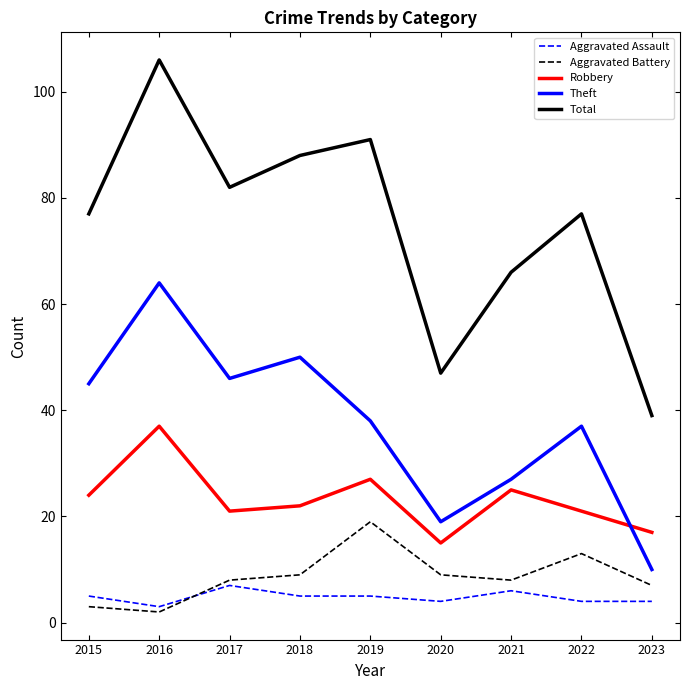

True or false: Total has a value of 137 at 2019.

False